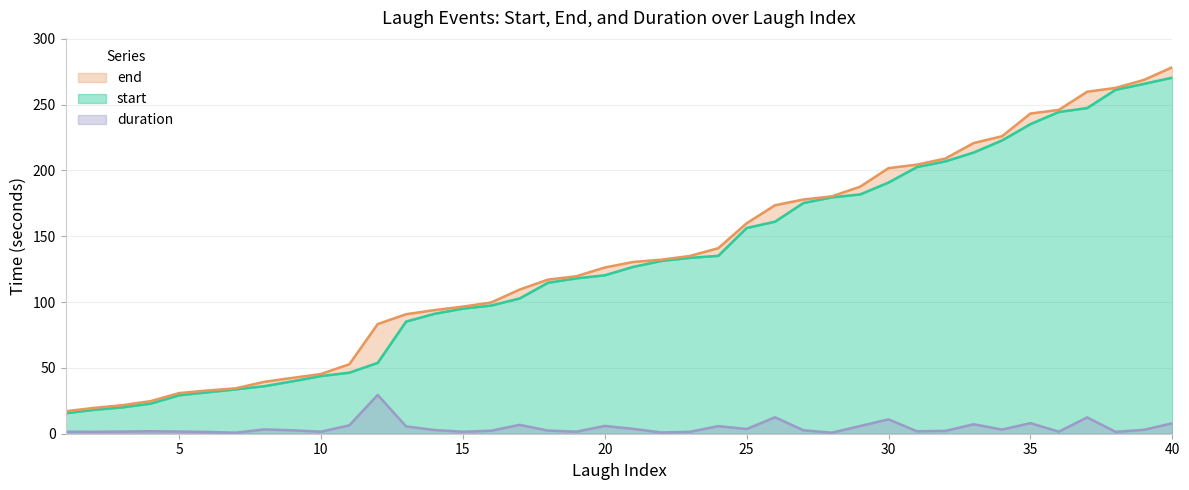

Between 16 and 35, which series saw the biggest shift?

end